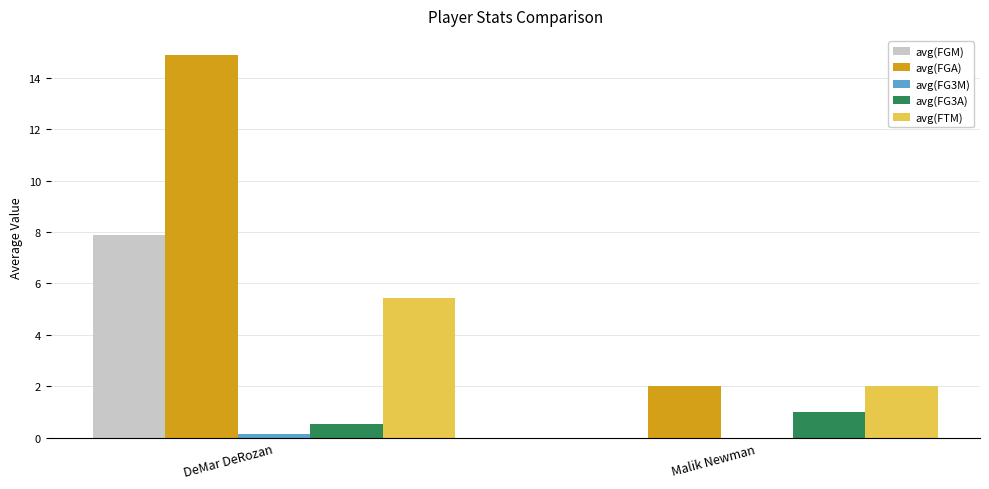

Does the chart contain stacked bars?

No